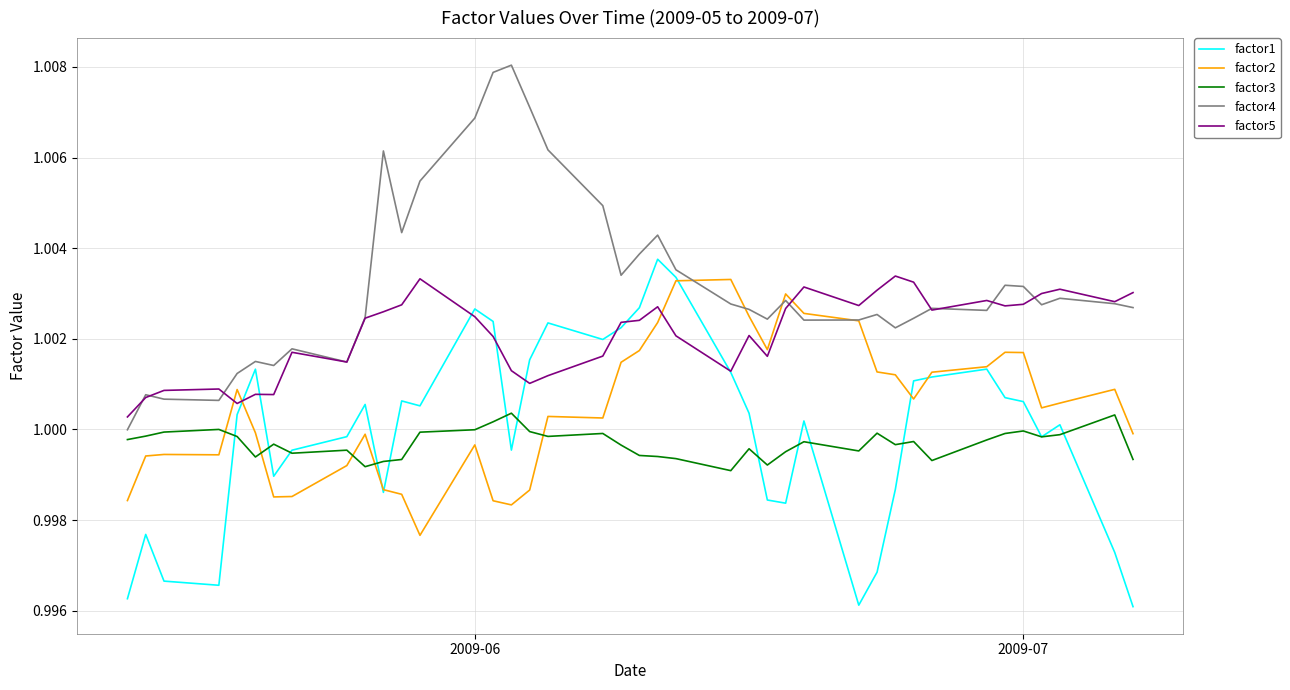

How many times do factor3 and factor2 cross each other?

5